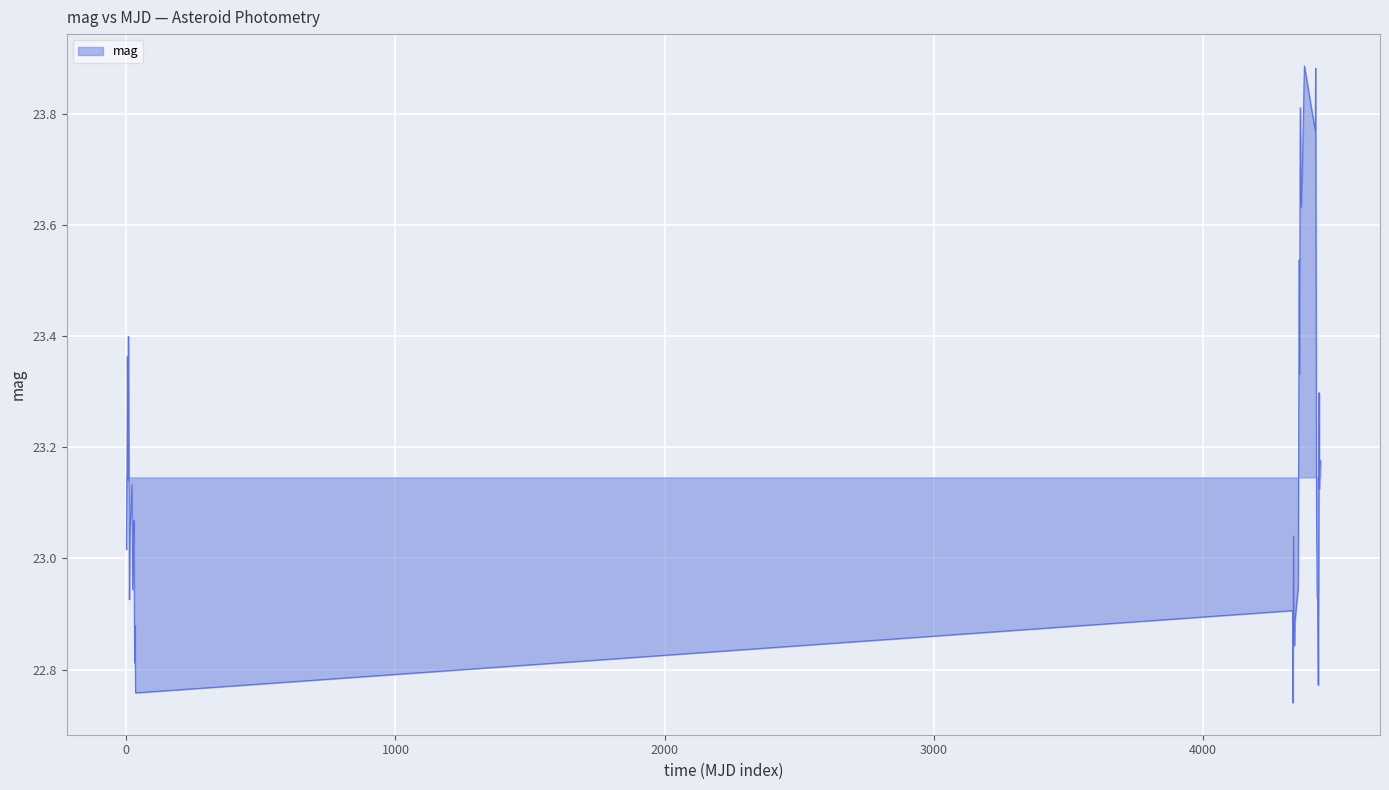

What is the difference between the maximum and minimum values?

1.1